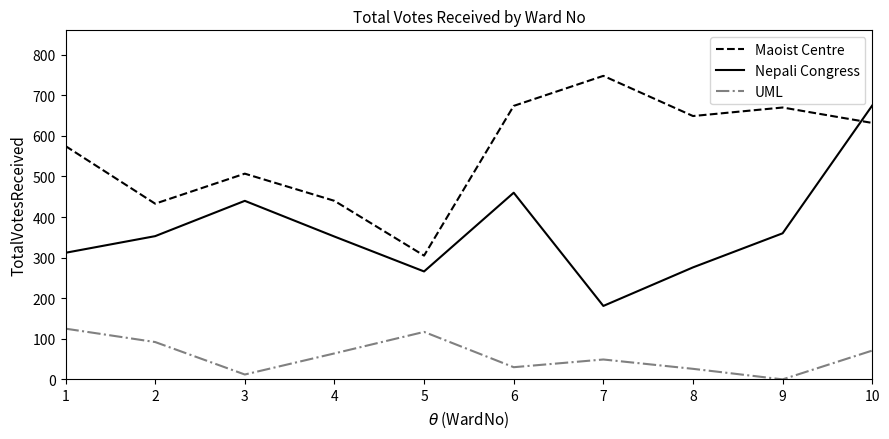

At 9, list the series in order from smallest to largest.

UML, Nepali Congress, Maoist Centre